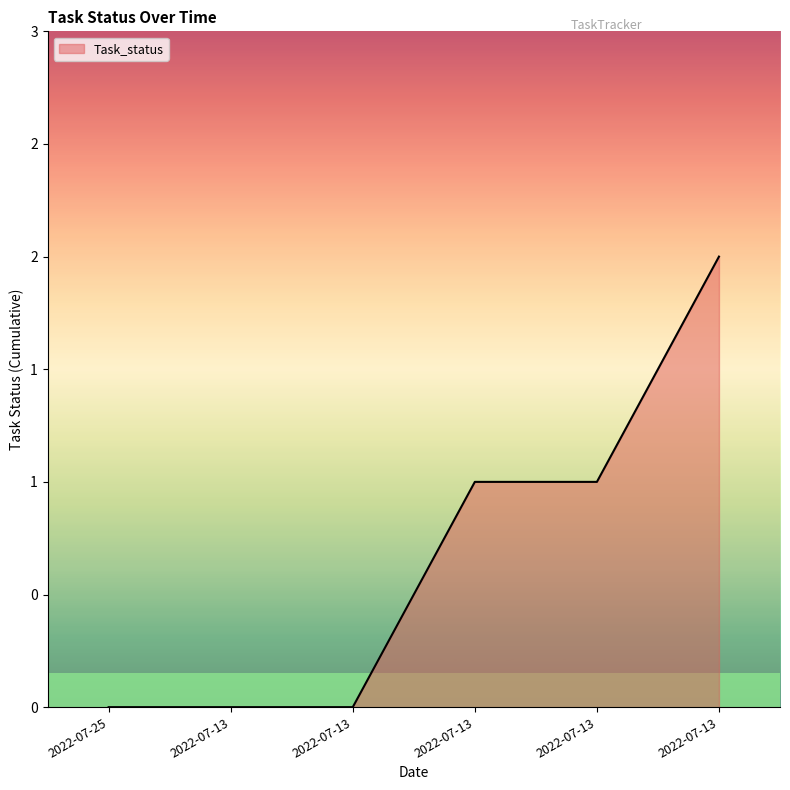

The value at 2022-07-13 is 0. True or false?

False